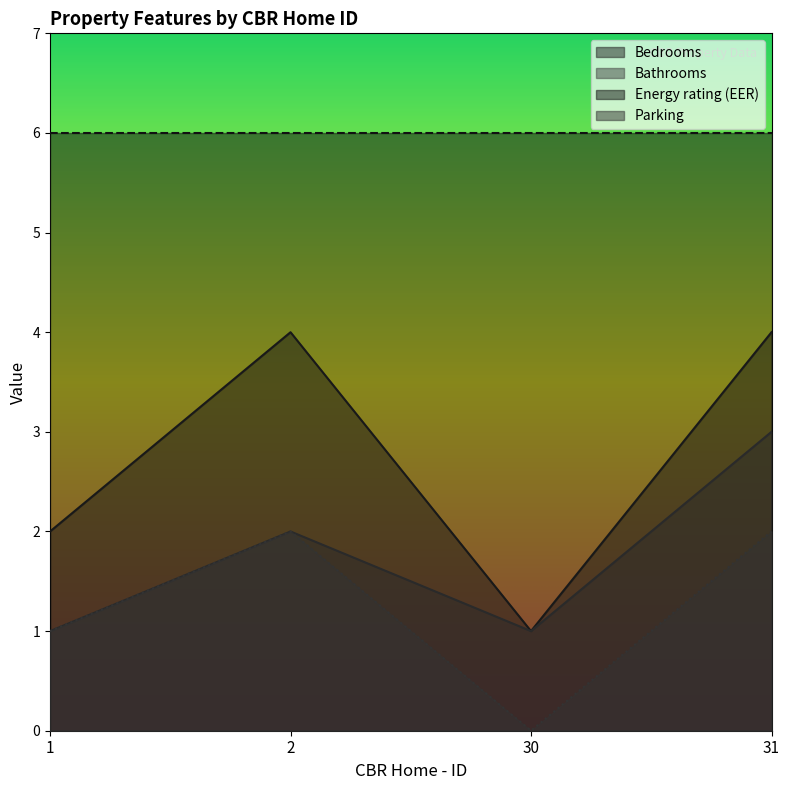

The Bedrooms series shows 4 at 2. True or false?

True